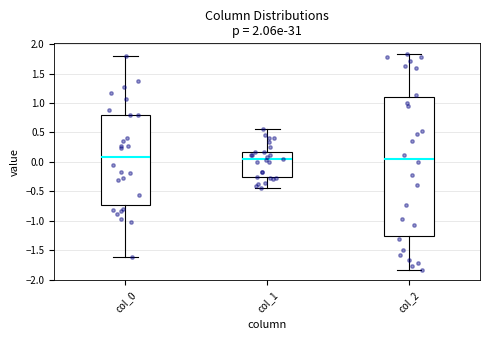

Where does the lower whisker of the box for col_0 end on the y-axis? The values are not printed on the chart, so give them approximately, as read against the axis.

-1.60